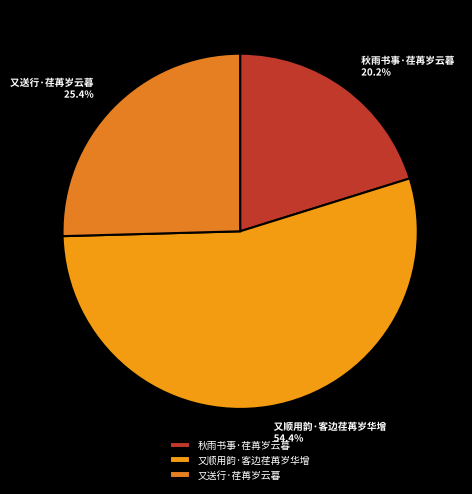

What is the ratio of the value at 又顺用韵·客边荏苒岁华增 to the value at 秋雨书事·荏苒岁云暮?

2.7